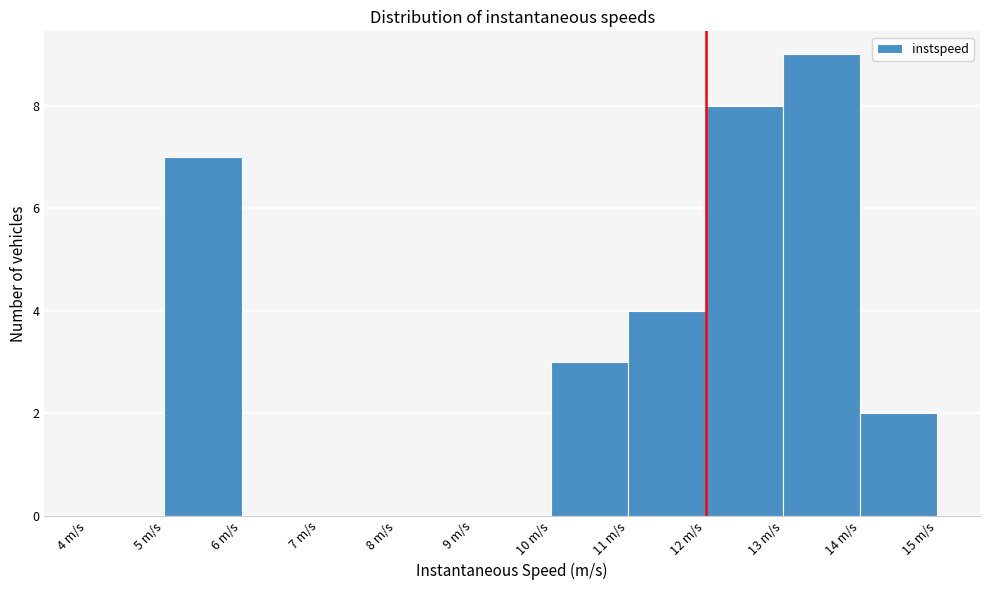

Over which range of the x-axis is the bar tallest?

13 to 14